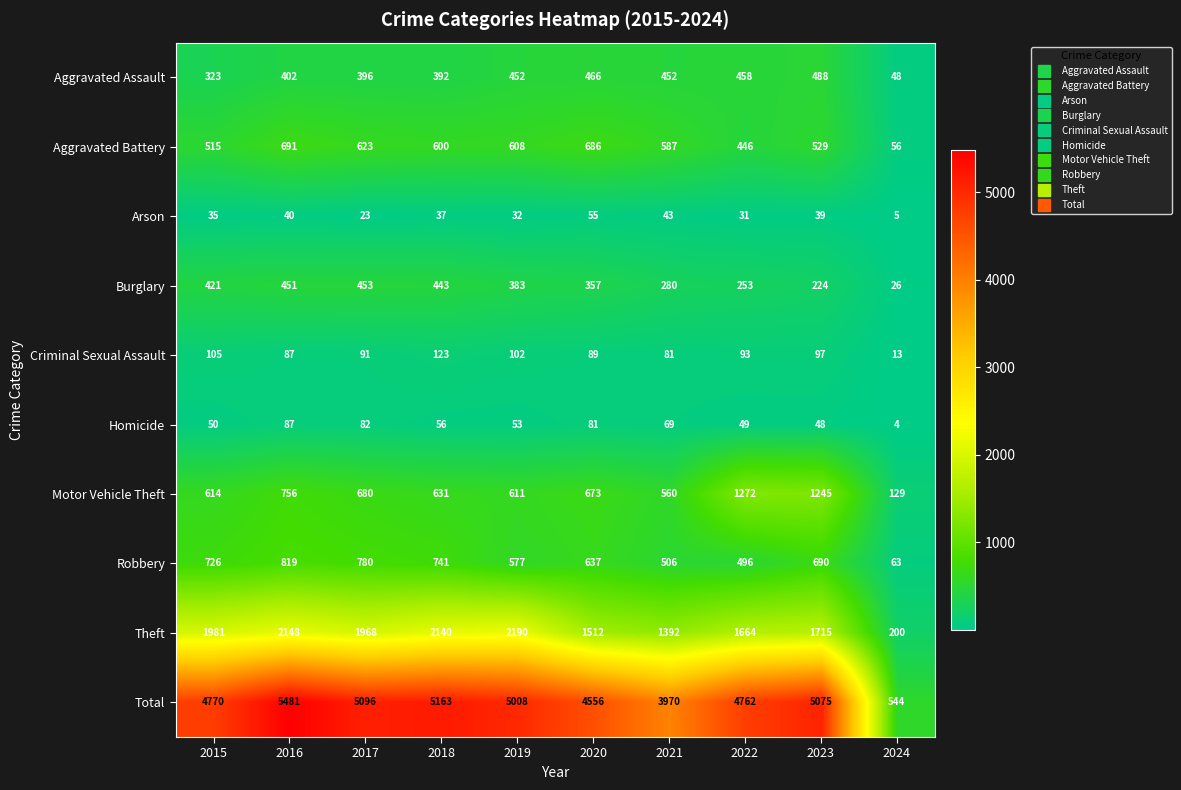

Rank the series by their maximum value, from highest to lowest.

Total, Theft, Motor Vehicle Theft, Robbery, Aggravated Battery, Aggravated Assault, Burglary, Criminal Sexual Assault, Homicide, Arson